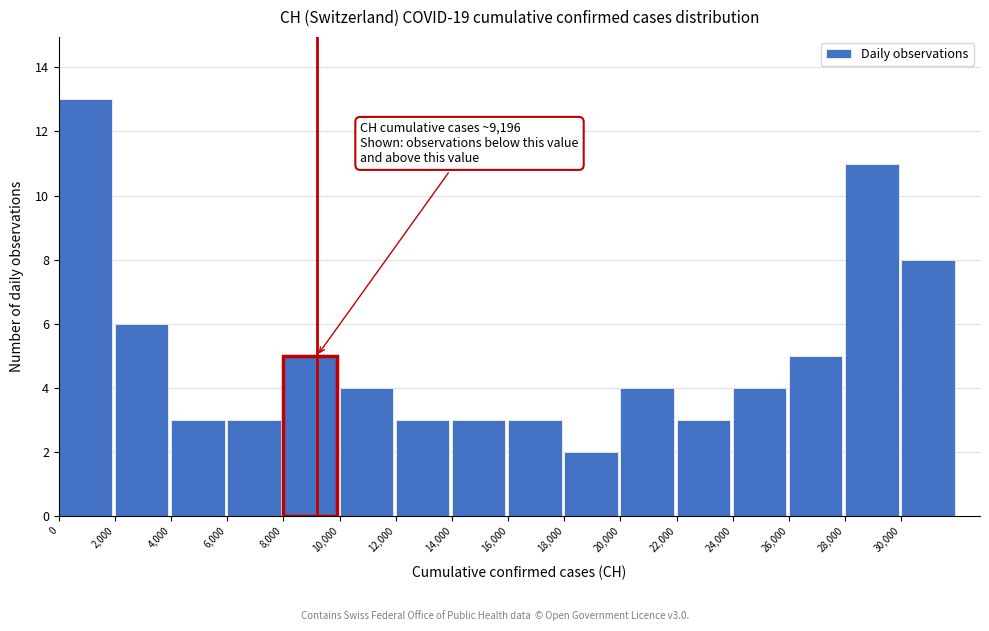

Which range on the x-axis has the tallest bar?

0 to 2000